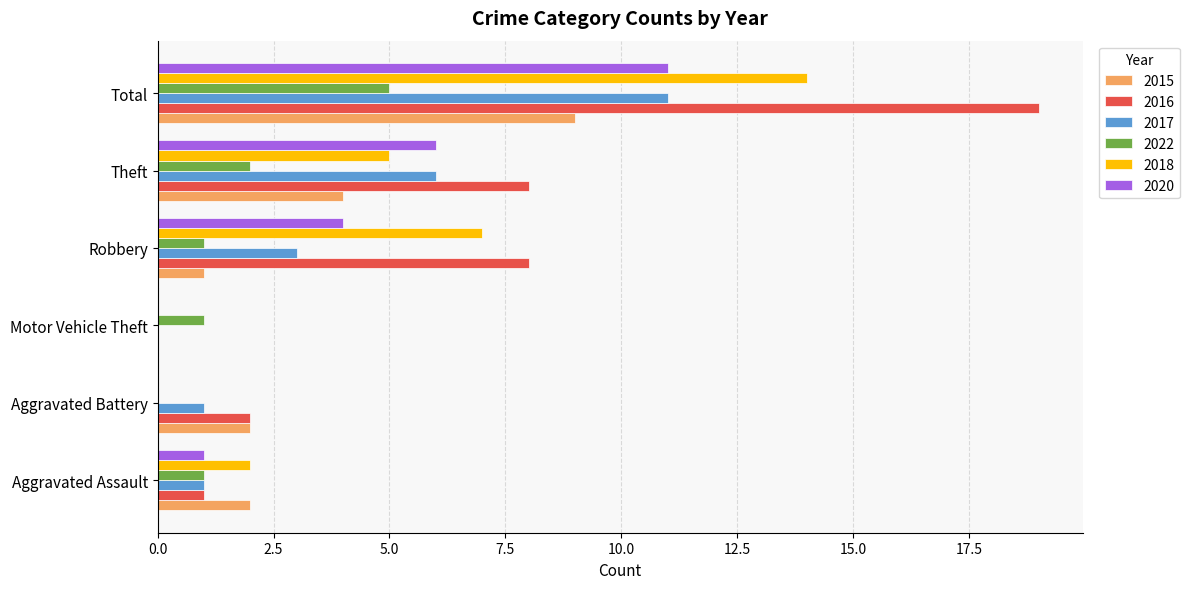

What is the highest value of the 2016 series?

19